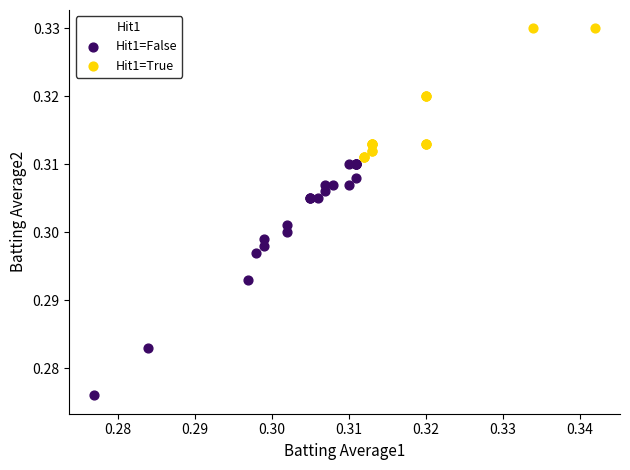

Which series reaches the maximum Y coordinate?

Hit1=True